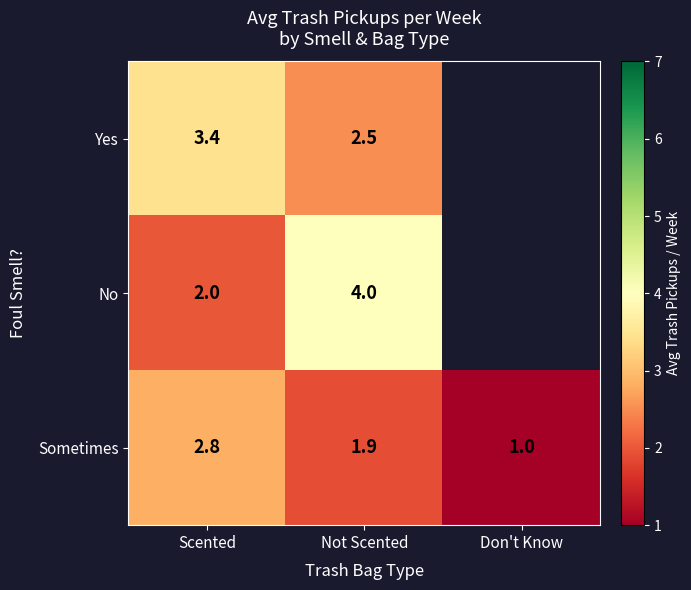

At Scented, list the series in order from smallest to largest.

No, Sometimes, Yes